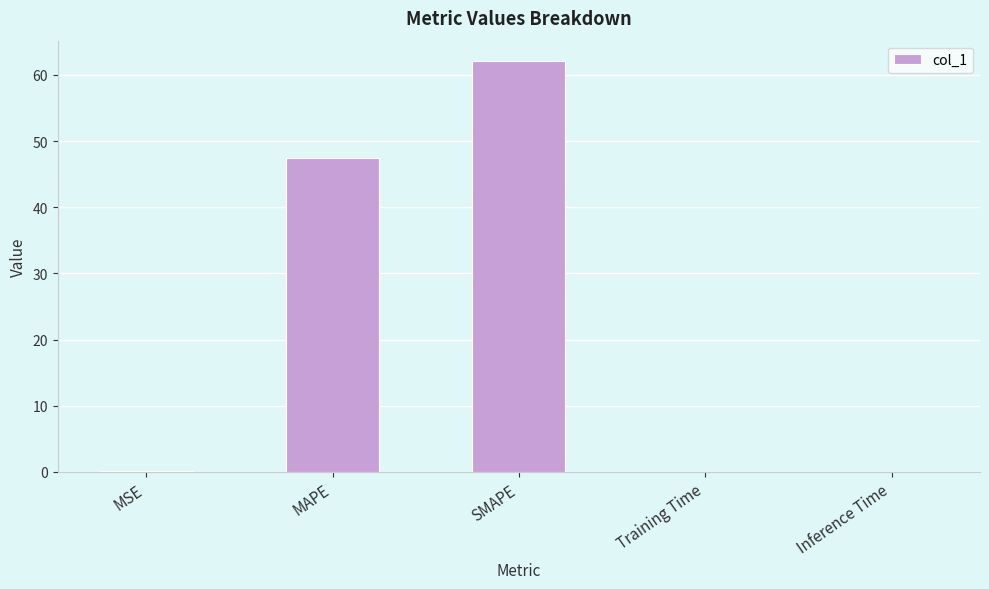

At which label is the value closest to 31?

MAPE